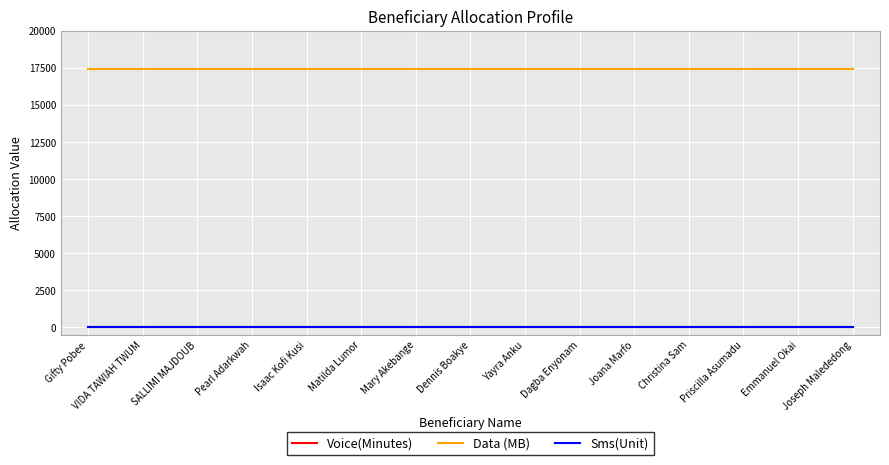

At which label does Data (MB) reach its peak?

Gifty Pobee